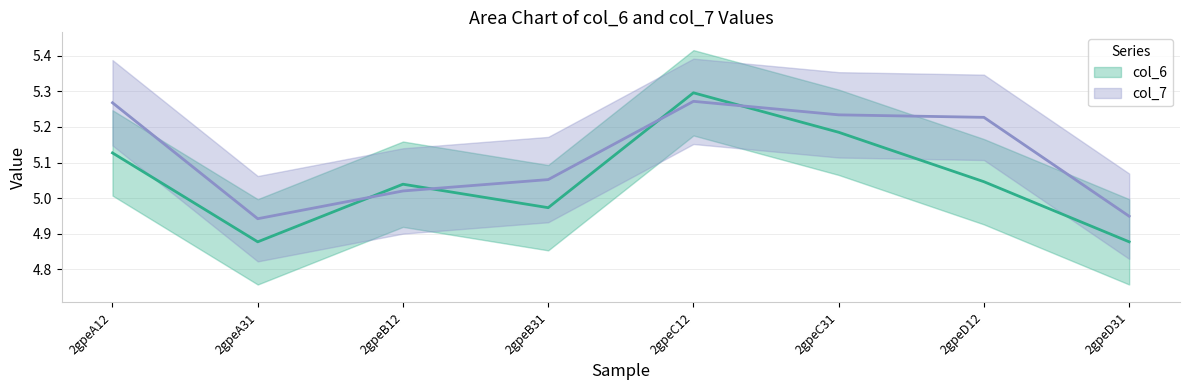

How many times do col_7 and col_6 cross each other?

4